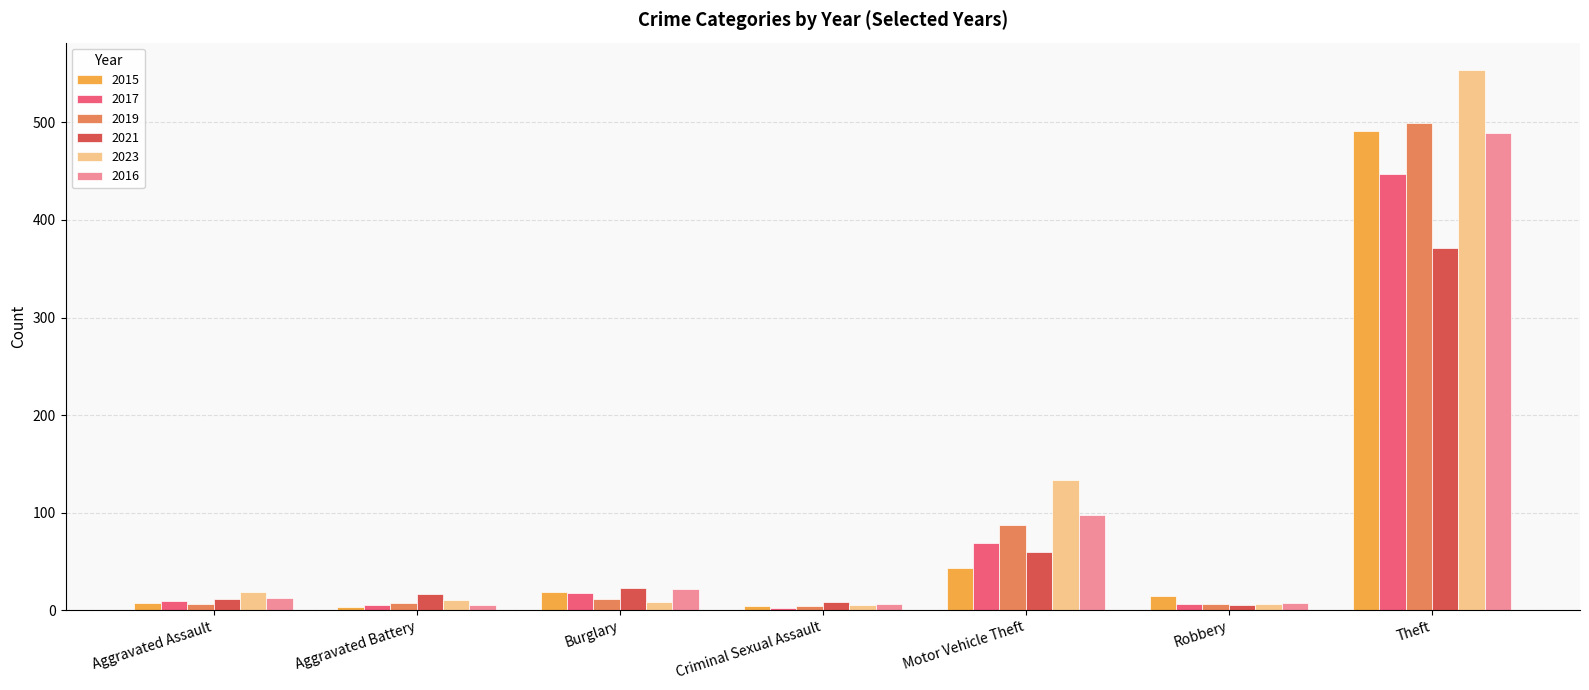

How many bars are there in total?

42